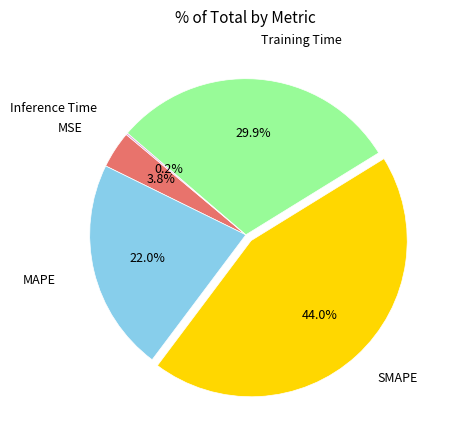

Is there a majority slice in this chart?

No